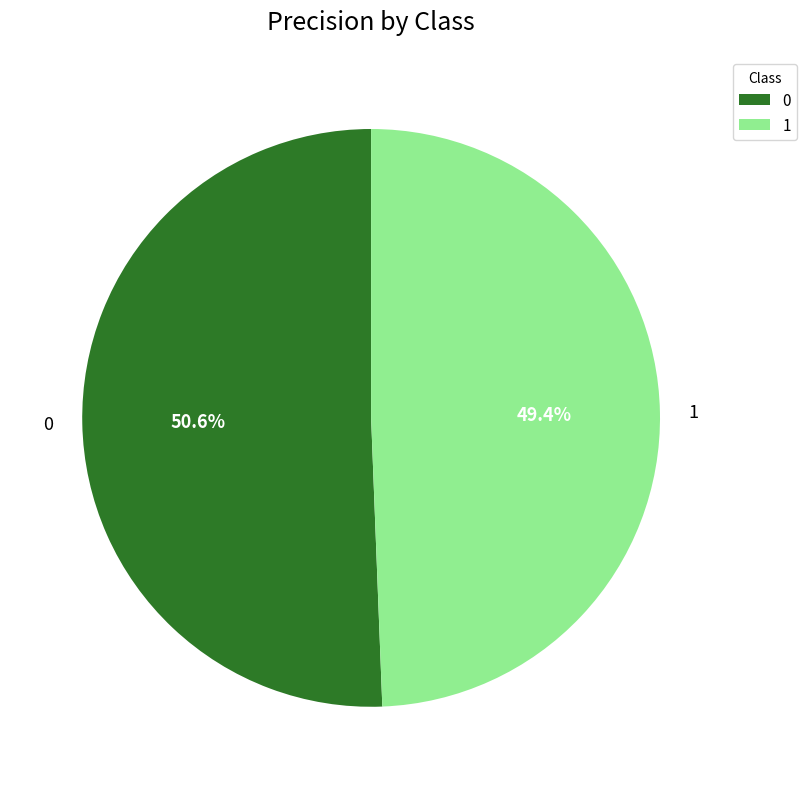

How many segments does this pie chart have?

2